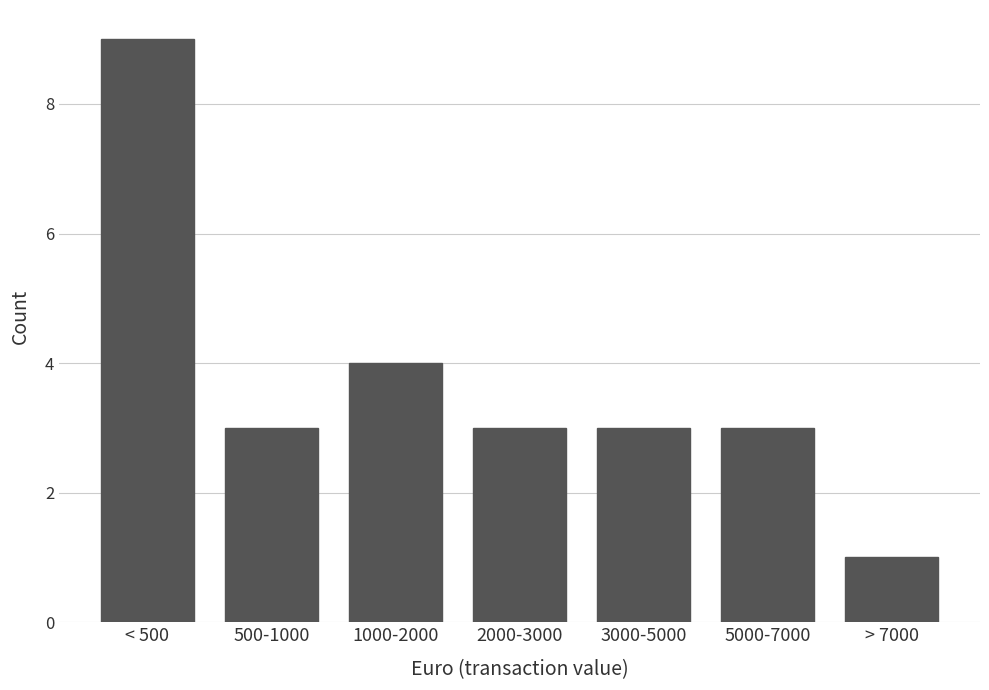

Reading left to right, extract all data points from this chart.

9	3	4	3	3	3	1